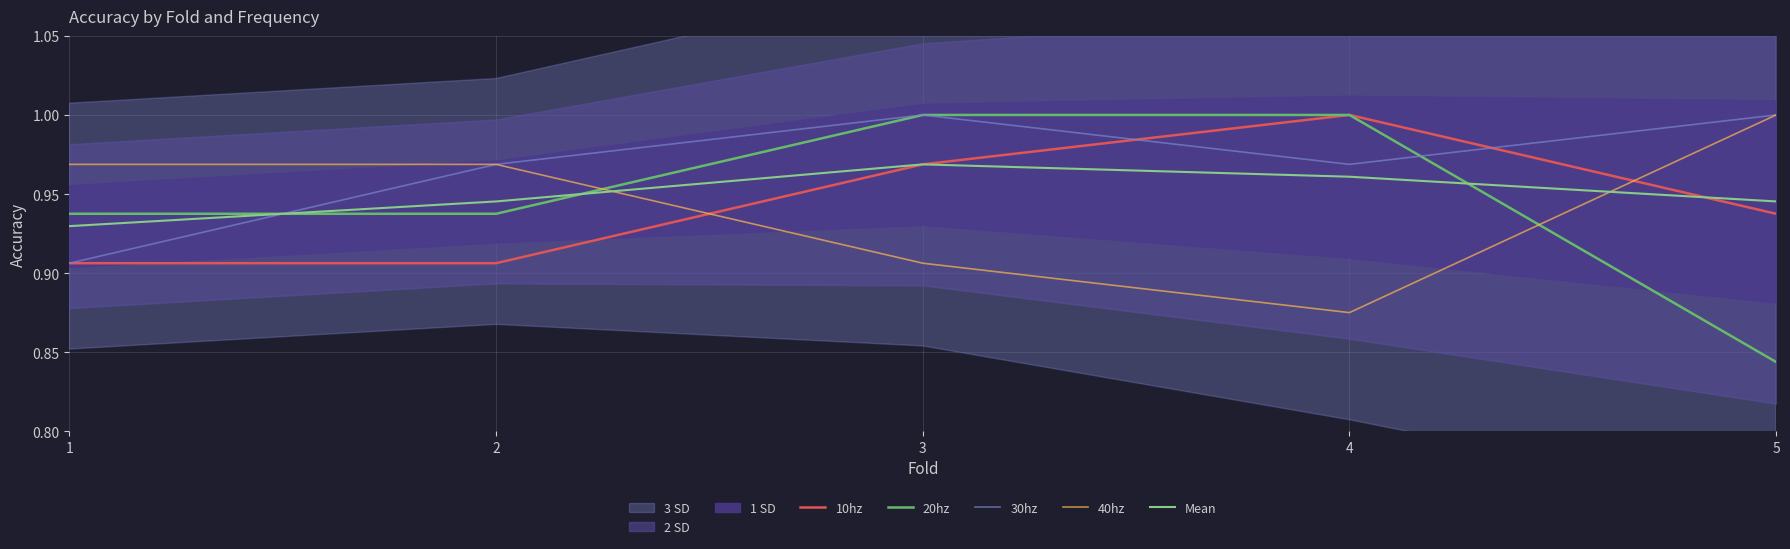

Reading left to right, extract all data points from this chart.

10hz: 1=0.9	2=0.9	3=1.0	4=1.0	5=0.9
20hz: 1=0.9	2=0.9	3=1.0	4=1.0	5=0.8
30hz: 1=0.9	2=1.0	3=1.0	4=1.0	5=1.0
40hz: 1=1.0	2=1.0	3=0.9	4=0.9	5=1.0
Mean: 1=0.9	2=0.9	3=1.0	4=1.0	5=0.9